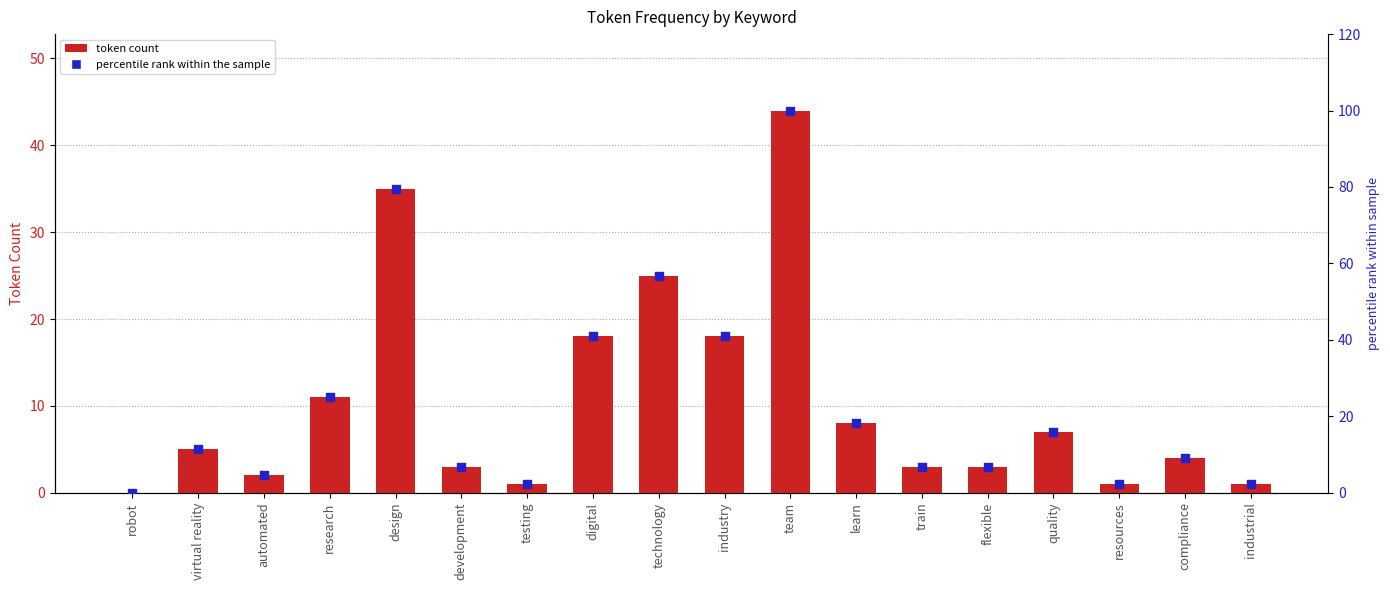

Which series has the largest total across all categories?

percentile rank